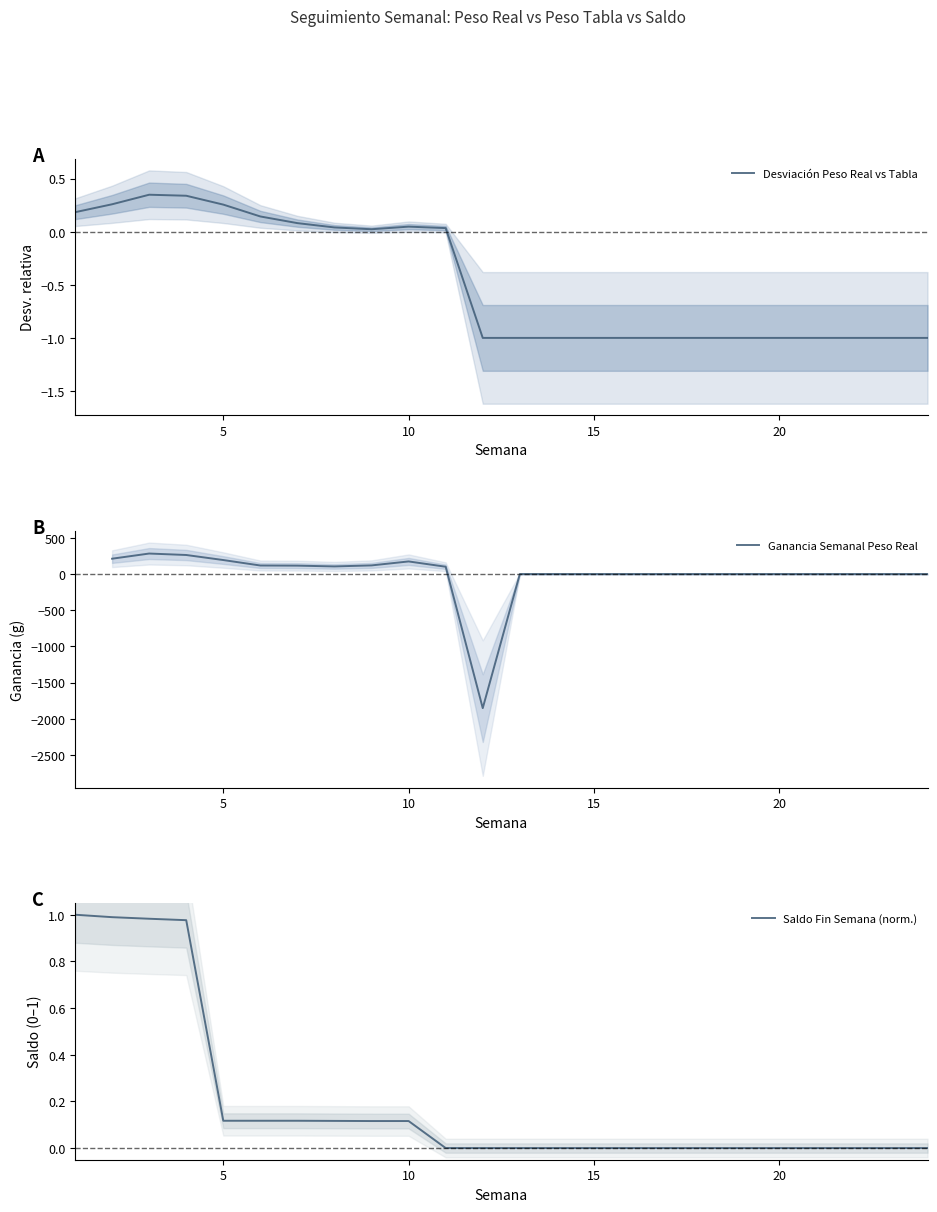

What is the minimum value for Desviación Peso Real vs Tabla?

-1.0